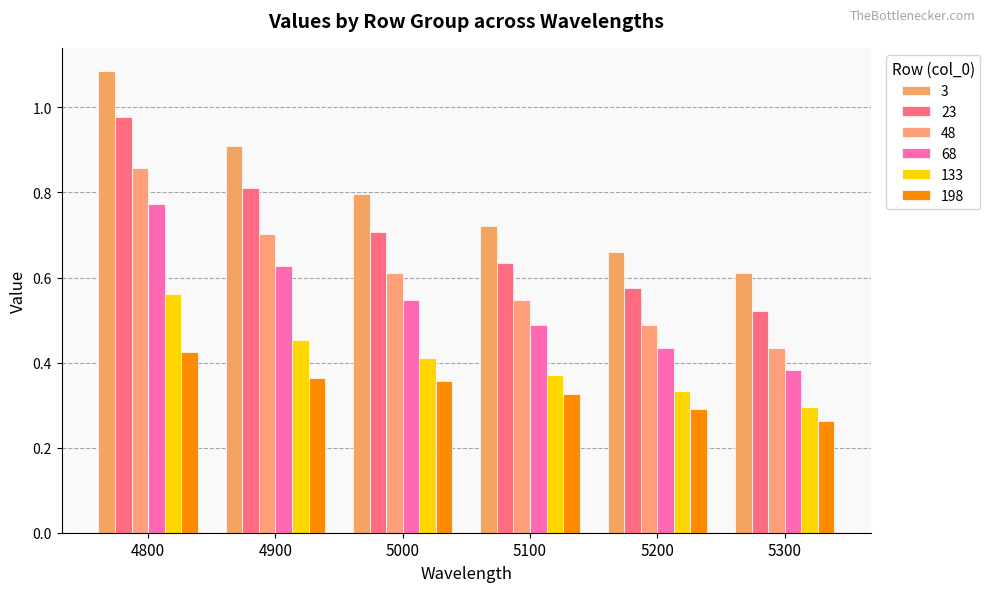

What are all the series names shown in the legend?

3, 23, 48, 68, 133, 198